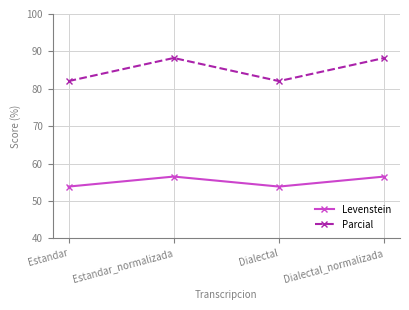

True or false: Levenstein and Parcial cross at least once.

False